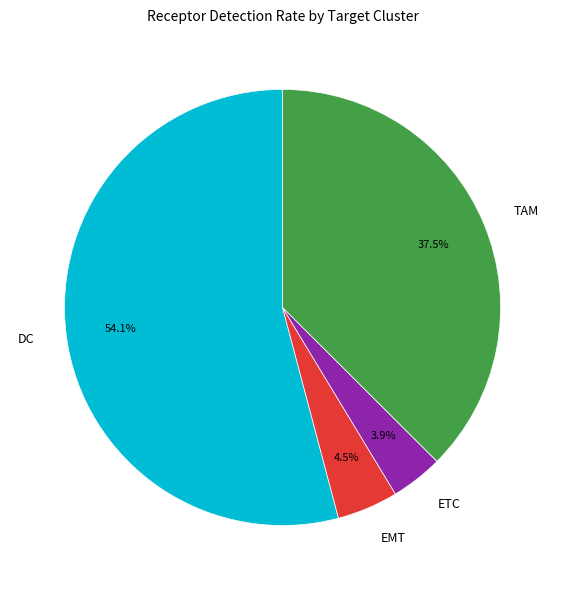

How much of the chart is everything except DC?

45.9%